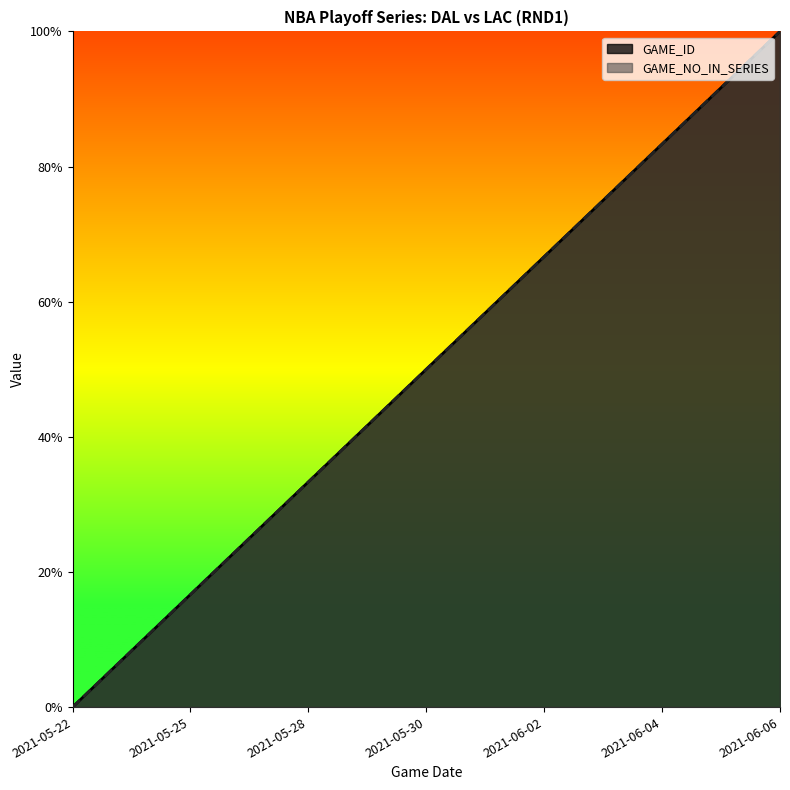

Which series has the largest total across all categories?

GAME_ID